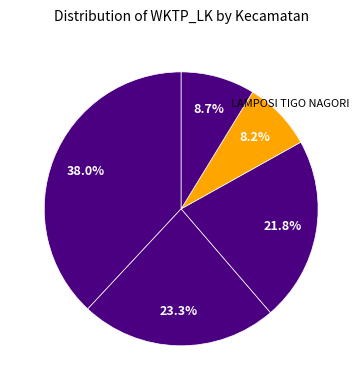

How many segments does this pie chart have?

5